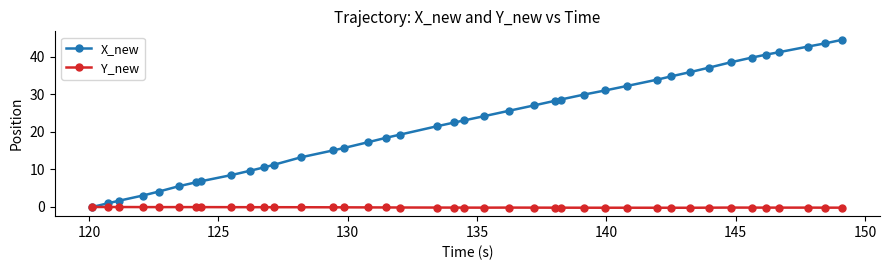

What is the value of the X_new point at the 30th from the left?

33.9